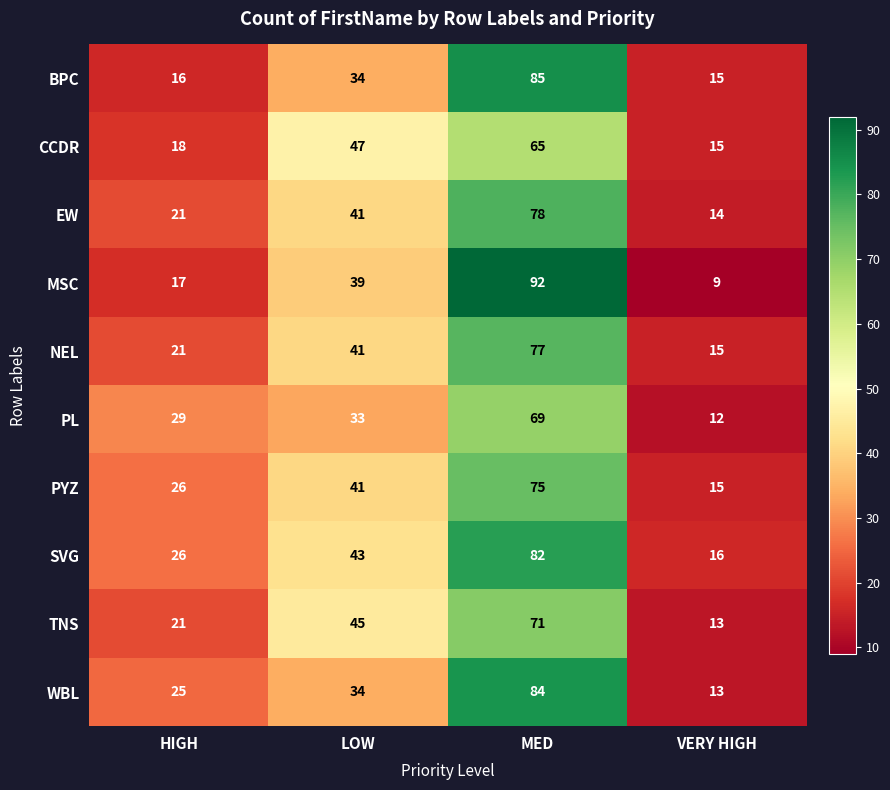

What is the sum of the PL values at LOW and HIGH?

62